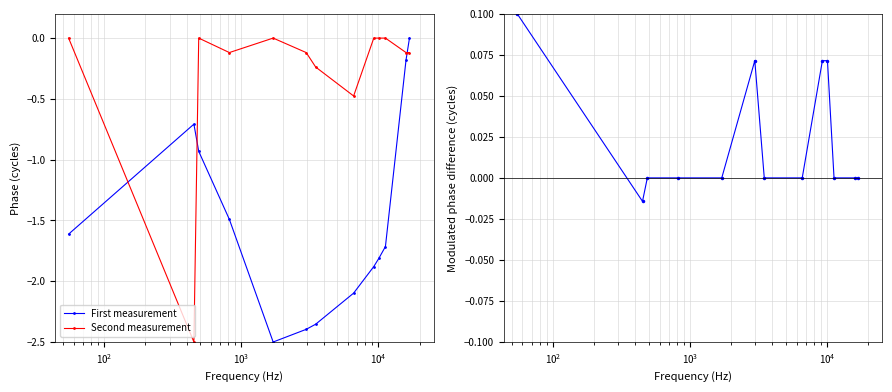

Rank the series by their maximum value, from lowest to highest.

First measurement, Second measurement, col_3 - col_4